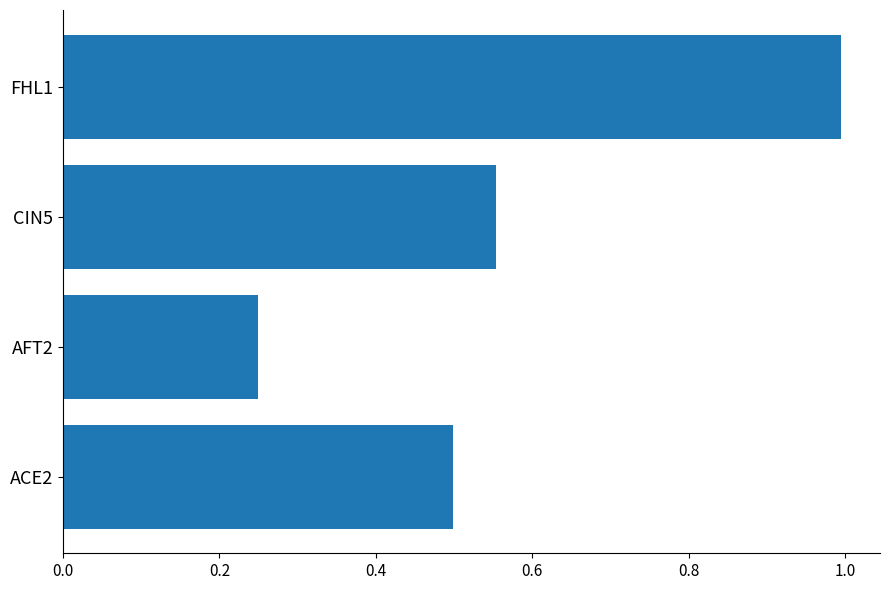

Rank the categories by value from lowest to highest.

AFT2, ACE2, CIN5, FHL1